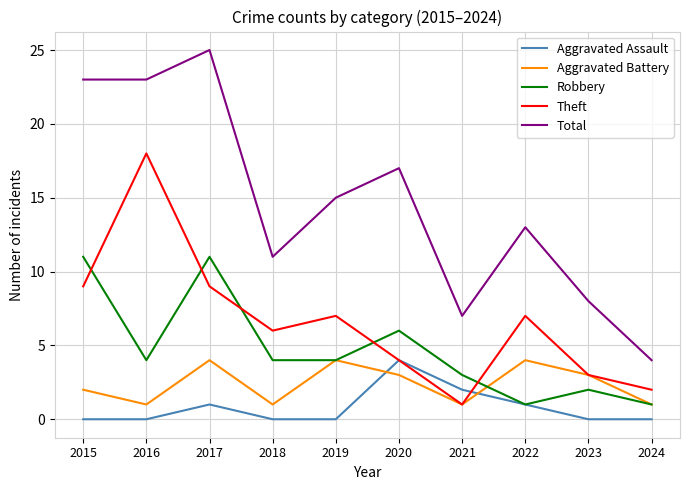

What is the difference between the highest and lowest values at 2015?

23